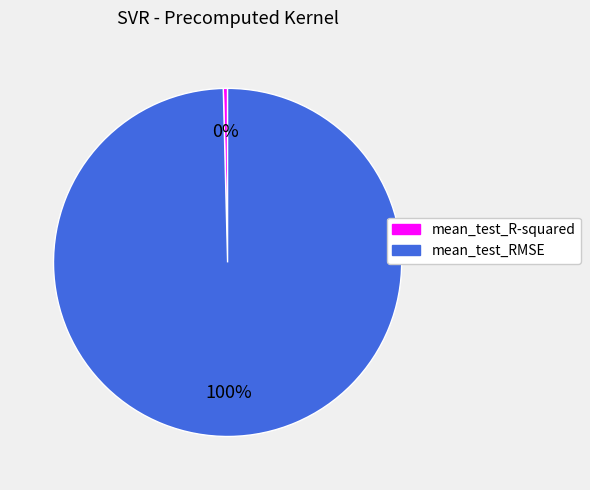

To the nearest percent, what is the combined percentage of mean_test_R-squared and mean_test_RMSE?

100%